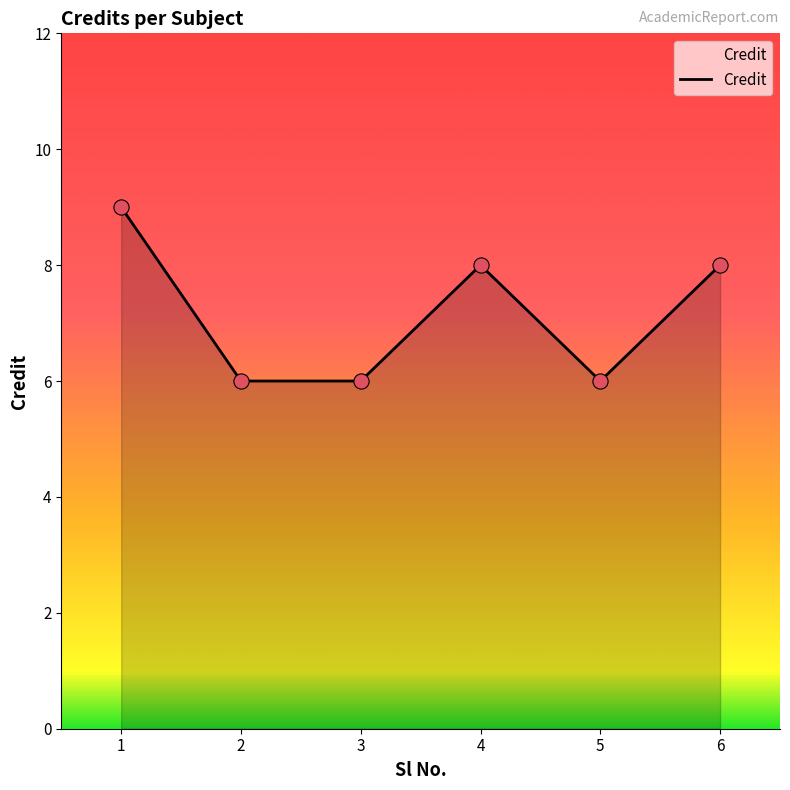

Which has a higher value, 4 or 1?

1